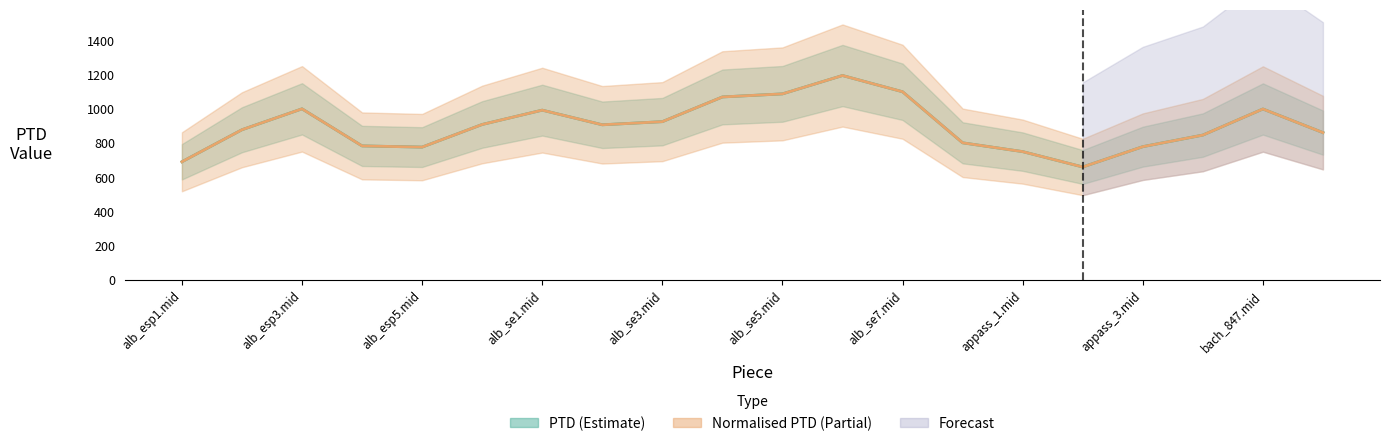

Does the chart display data point markers on the line(s)?

No